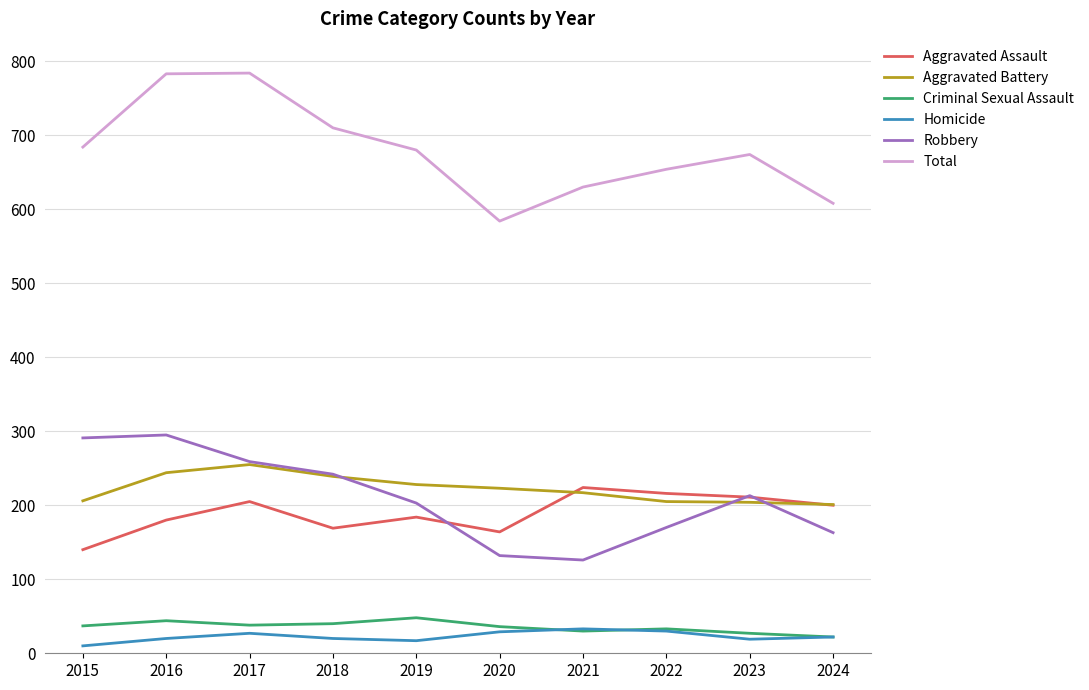

Which series has the widest spread of values?

Total